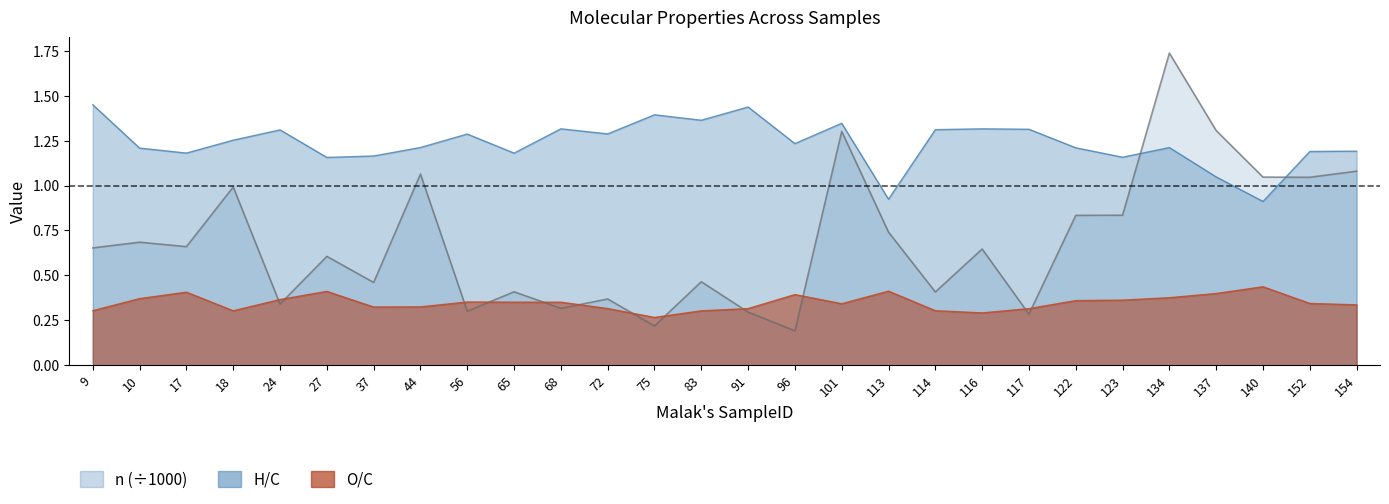

At which category does O/C reach its first local valley?

18